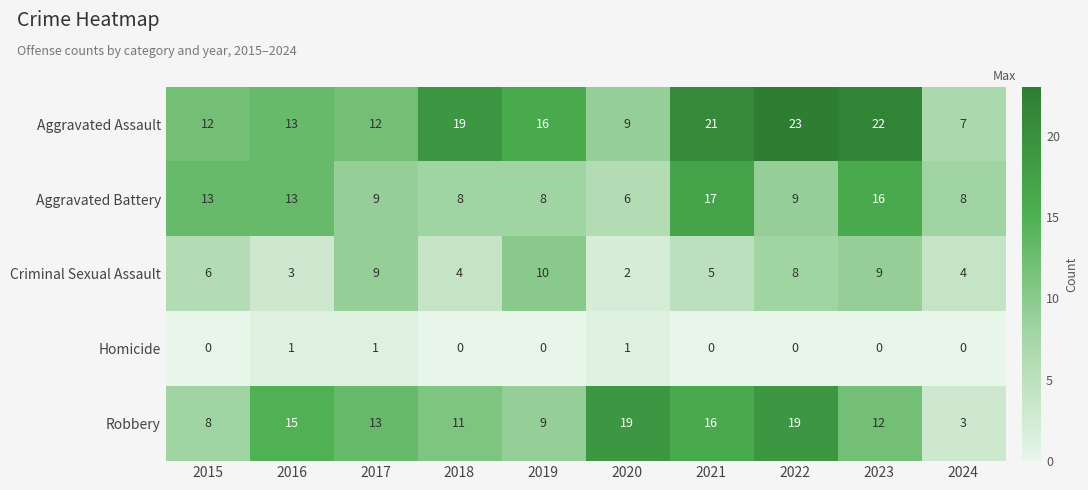

At how many categories does at least one series exceed 1?

10